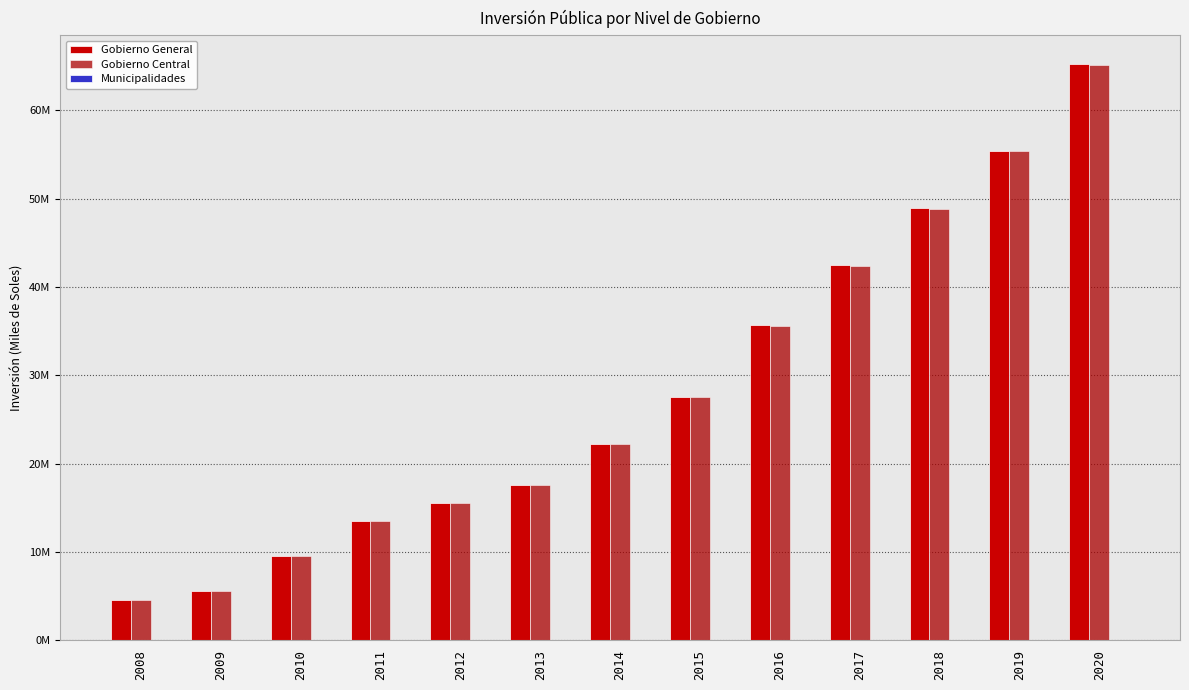

Does the chart contain stacked bars?

No